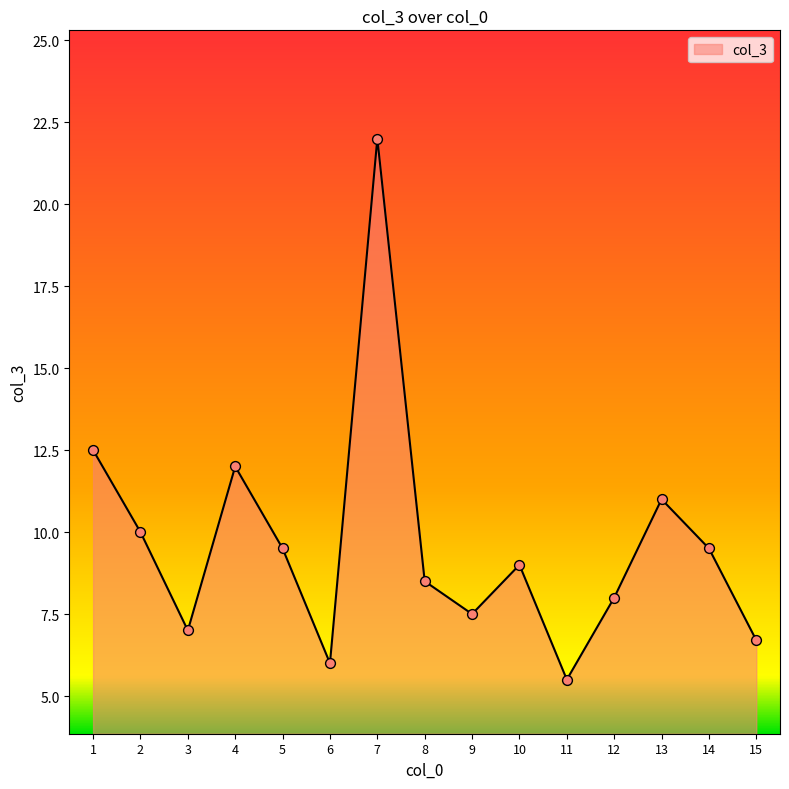

What is the change in value from 1 to 7?

+9.5